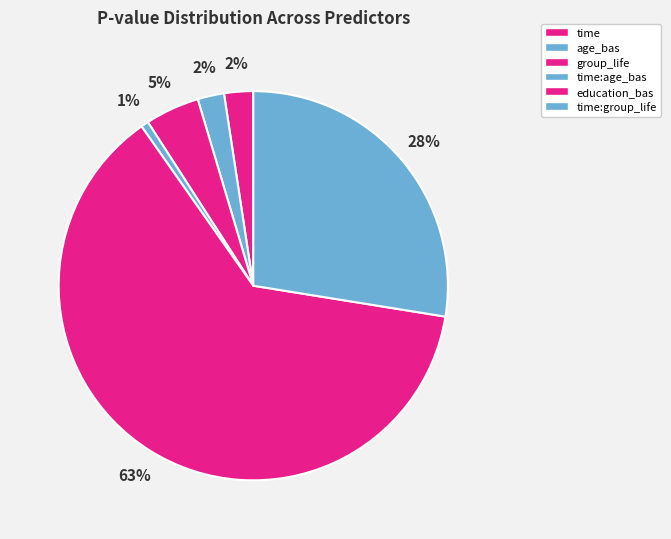

To the nearest percent, what is the average slice percentage?

17%